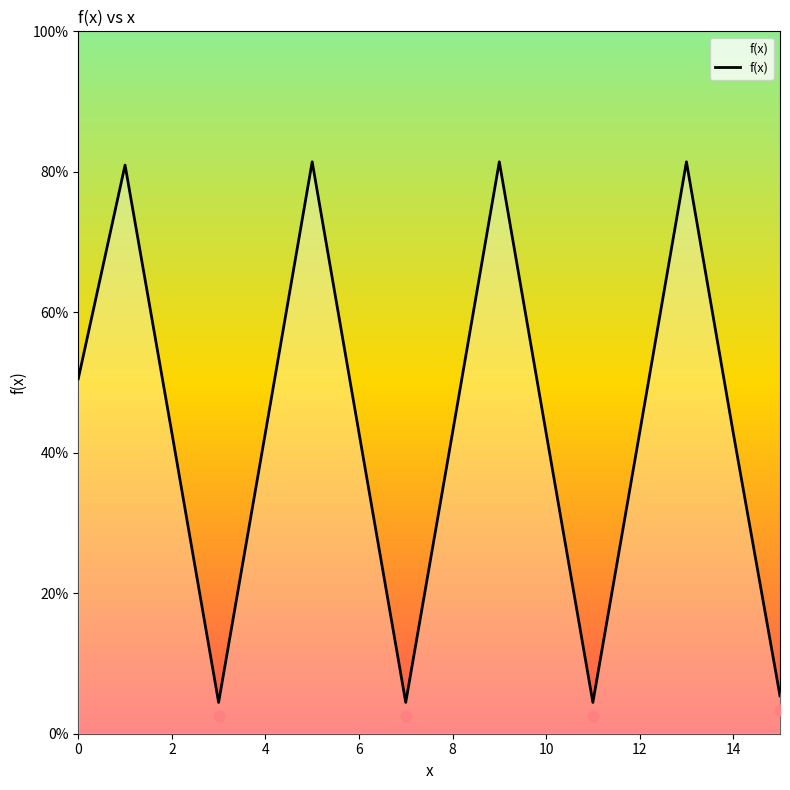

The f(x) series shows 12.6 at 8. True or false?

False